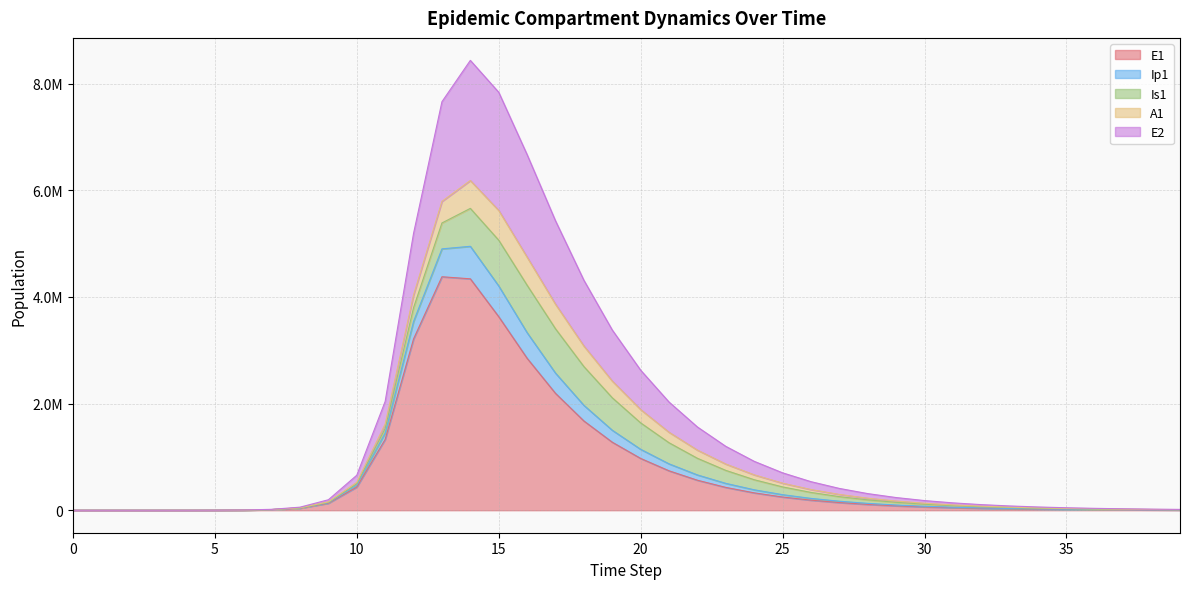

At which label does E2 first exceed 172187?

10